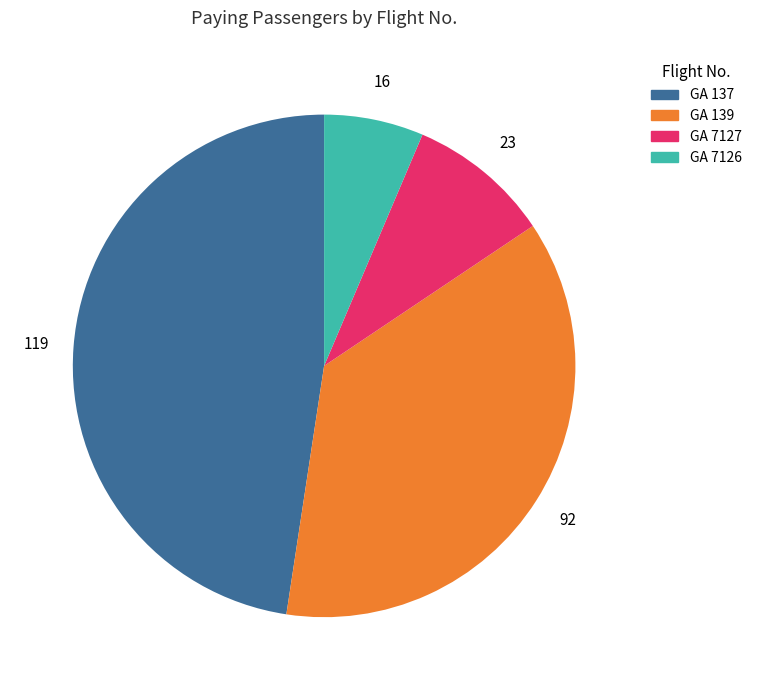

Combined, do GA 7126 and GA 139 account for over 50%?

No